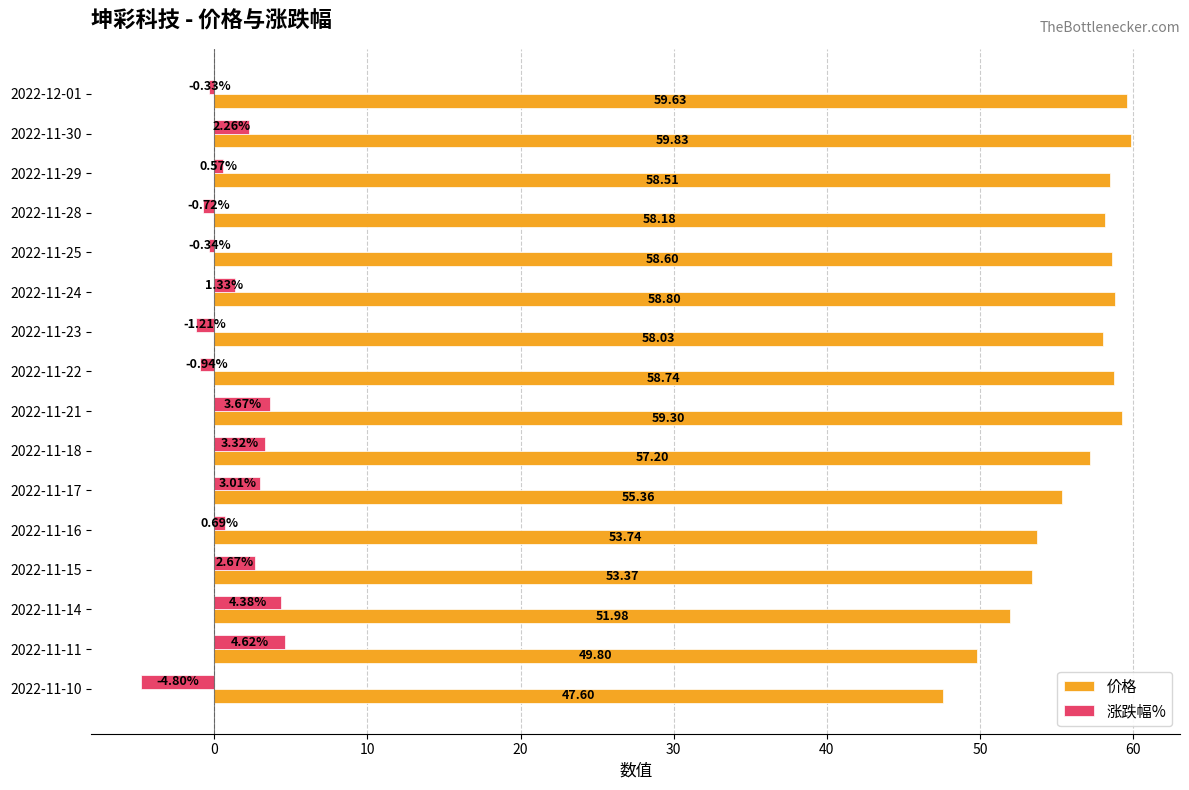

Which series has the largest range (max minus min)?

价格